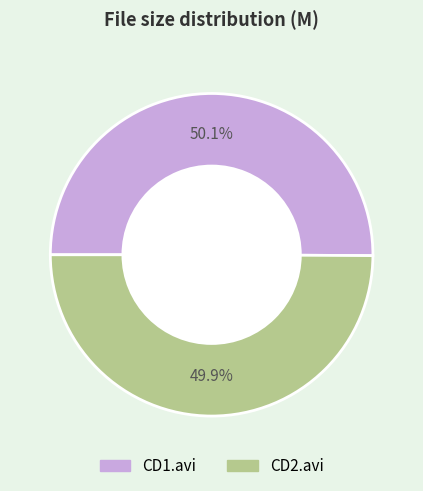

Does any single category account for the majority?

Yes